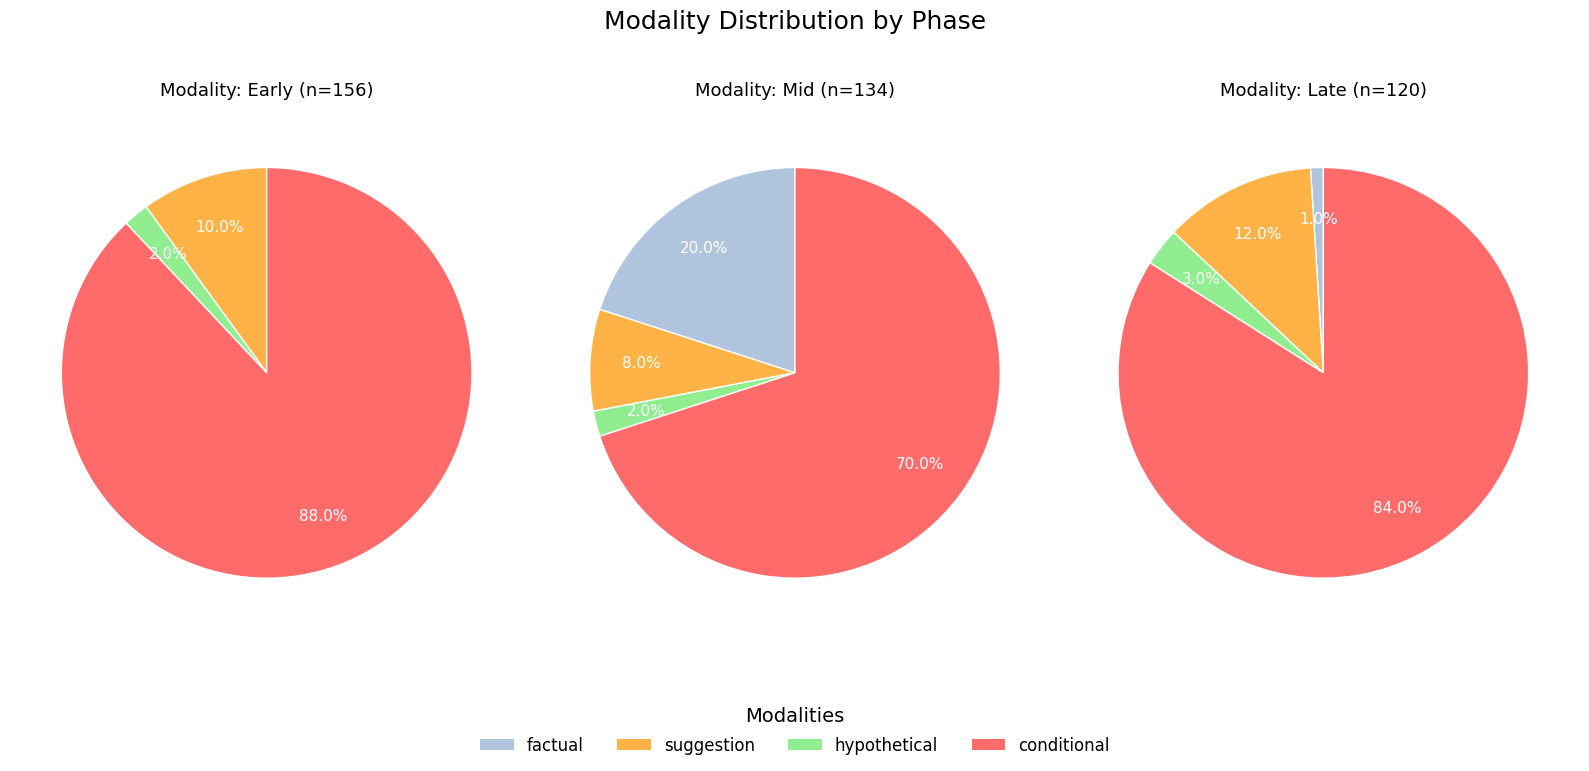

True or false: m3 accounts for 8% of the total.

False